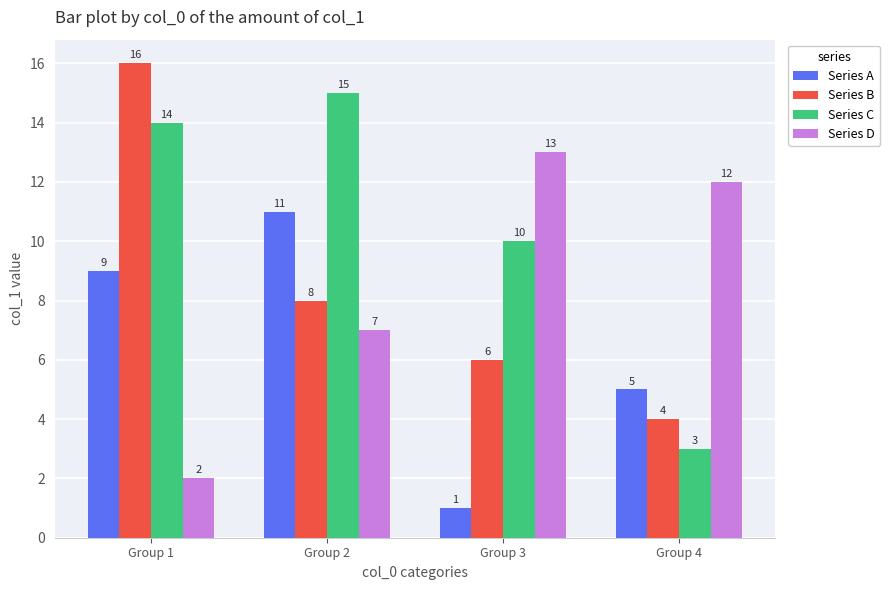

What are all the series names shown in the legend?

Series A, Series B, Series C, Series D